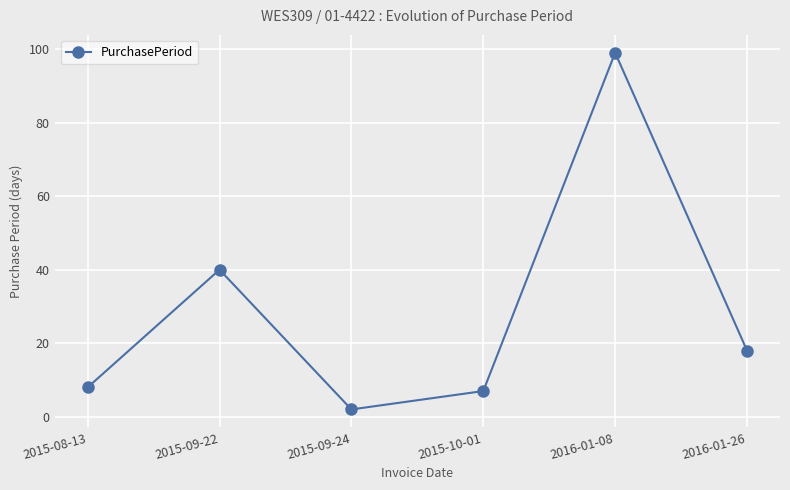

What is the average value?

29